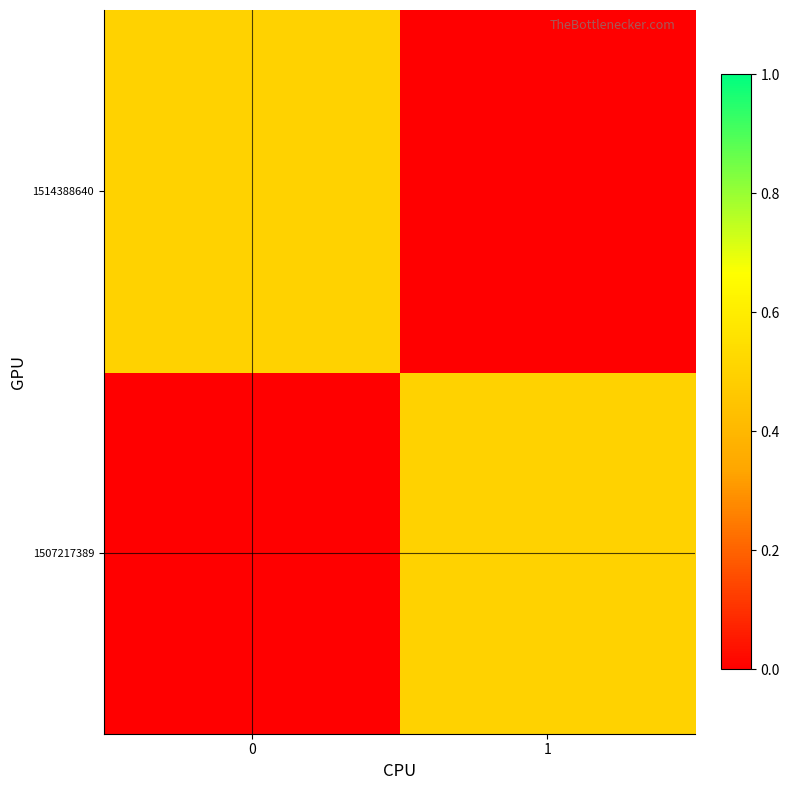

Which has a higher value, 0 or 1?

1